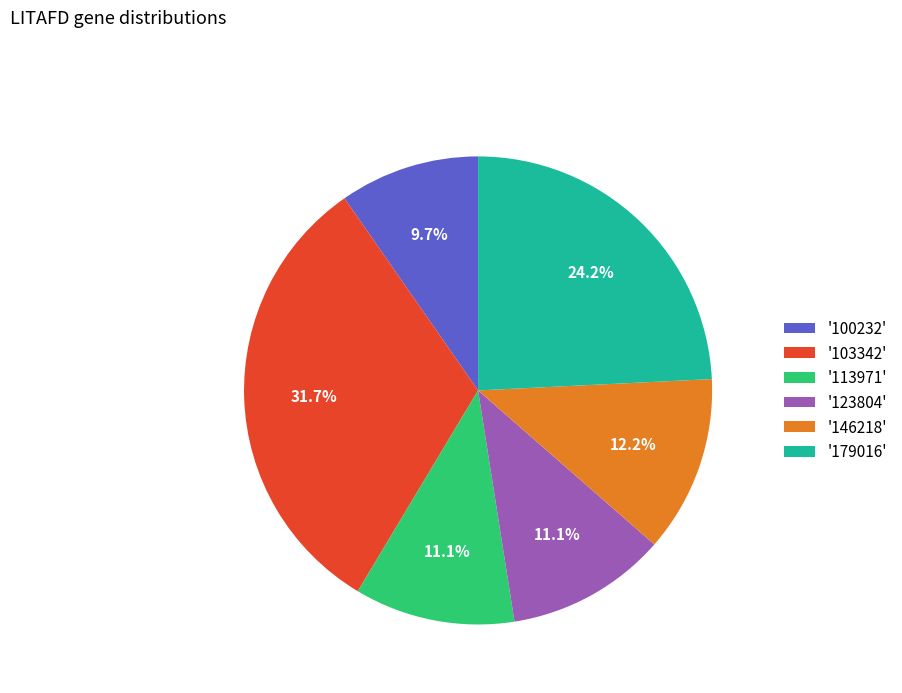

Which has a higher value, '103342' or '113971'?

'103342'